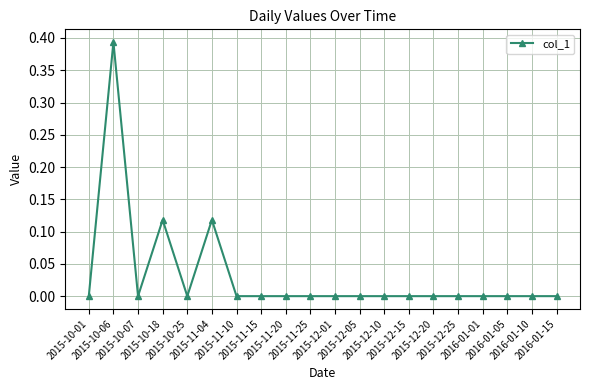

What position from the left is 2015-12-15?

14